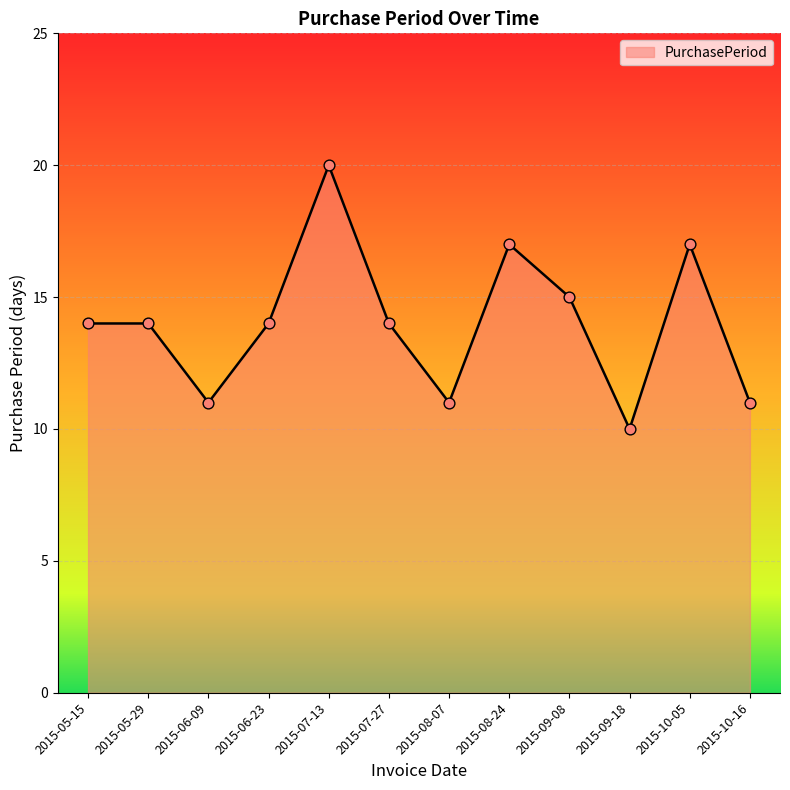

What is the change in value from 2015-08-07 to 2015-10-05?

+6